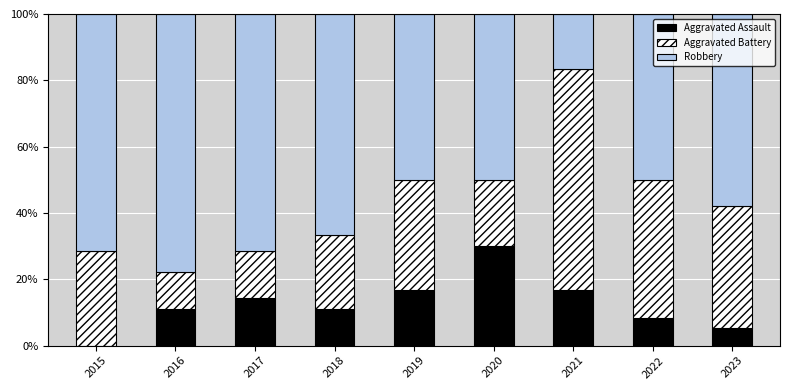

What is the total value across all series at 2017?

100.0